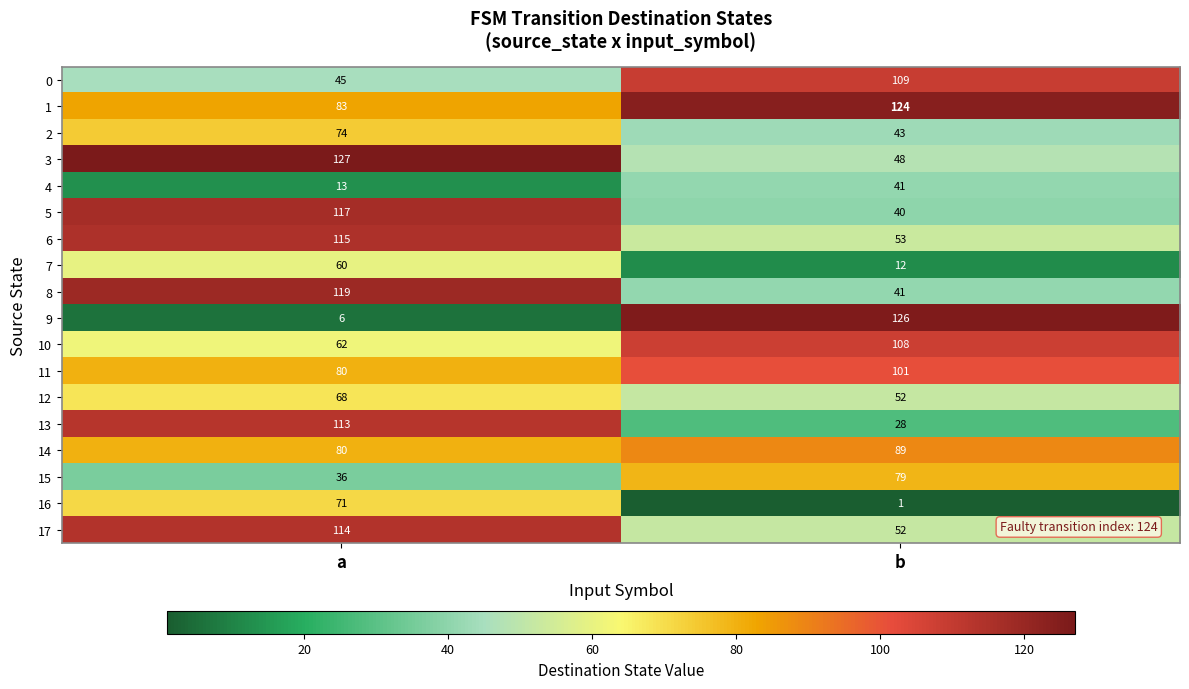

True or false: 10 has a value of 18 at a.

False